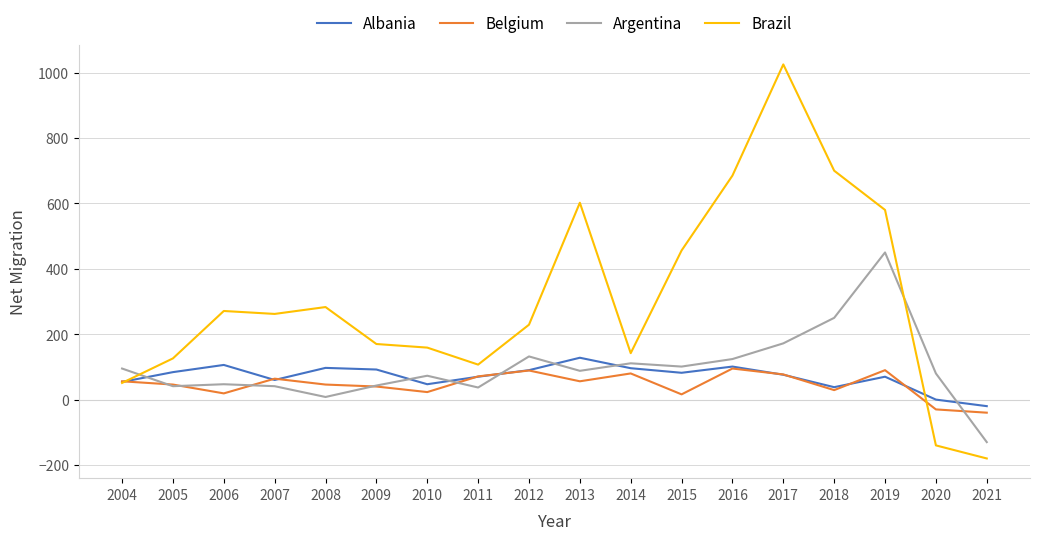

Is it true that Argentina equals 95 at 2004?

True